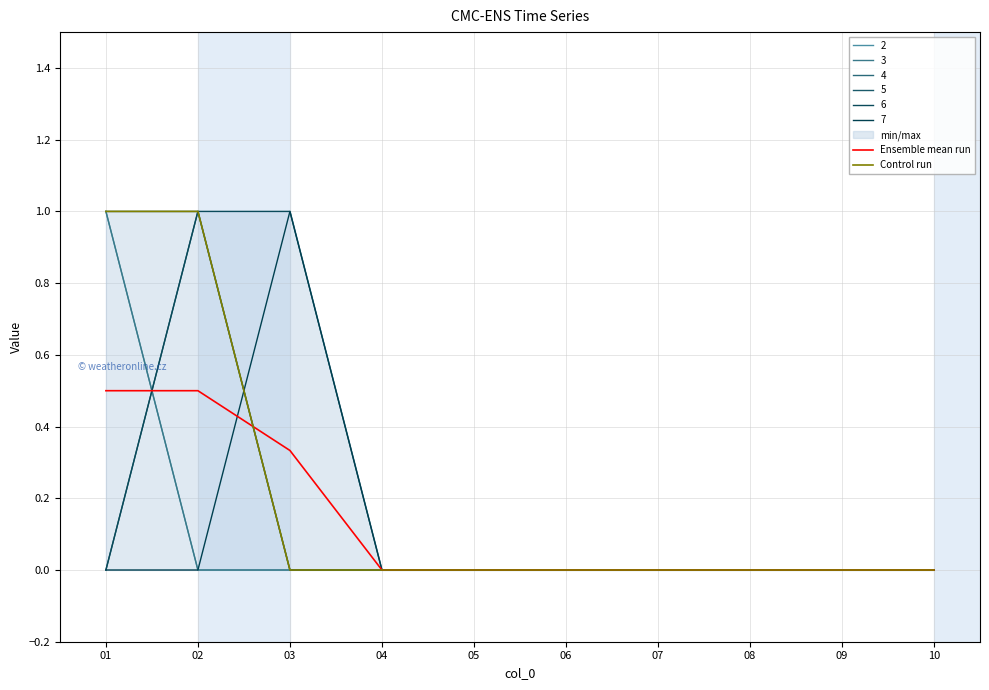

Does the chart have visible grid lines?

Yes